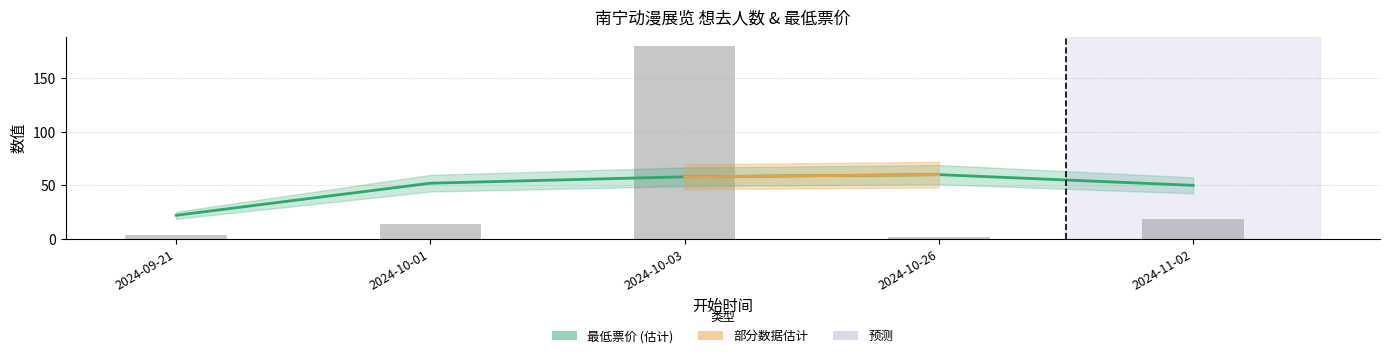

What is the minimum value shown in the chart?

1.7